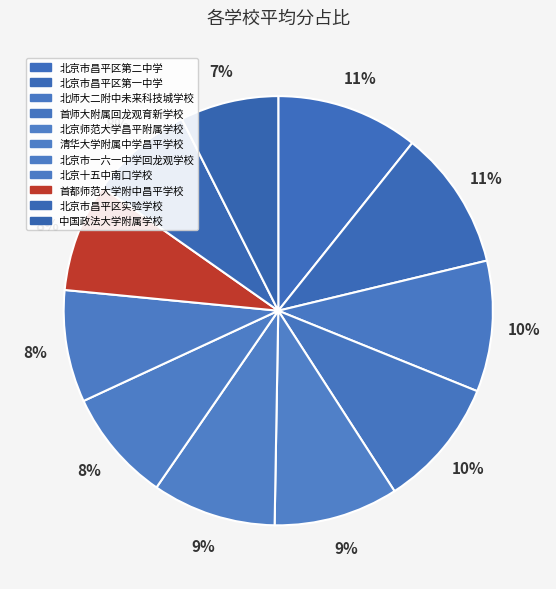

To the nearest percent, what is the combined percentage of 北京十五中南口学校 and 北京市昌平区实验学校?

16%